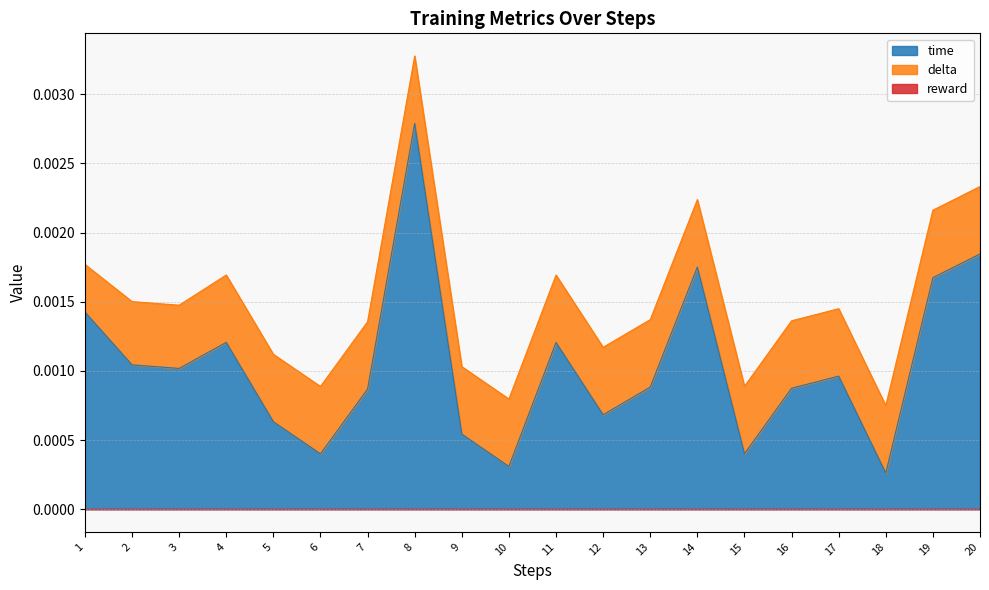

At which category does the chart reach its minimum across all series?

1